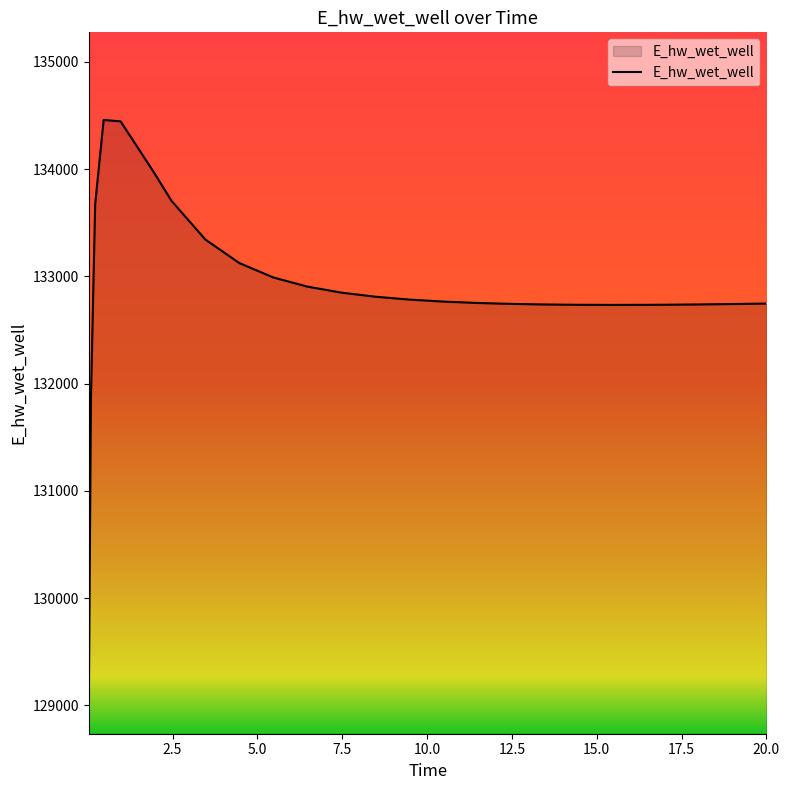

What is the minimum value shown in the chart?

129007.3